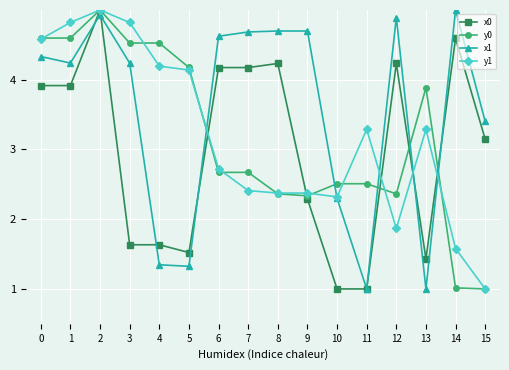

True or false: x1 and y0 cross at least once.

True